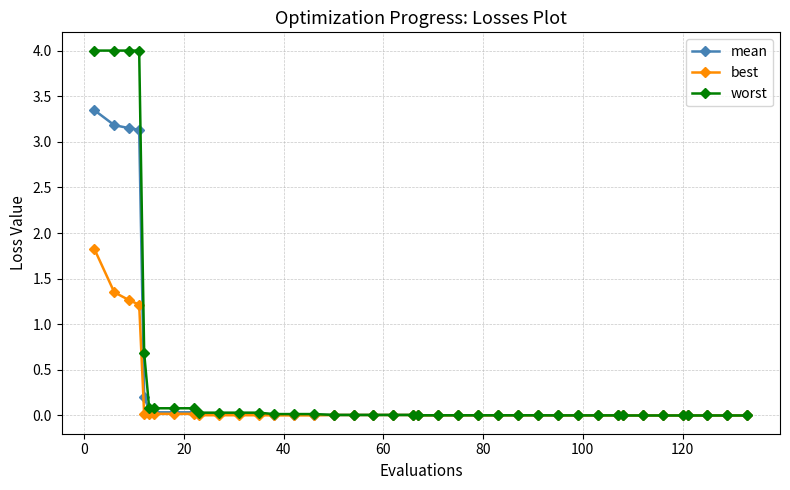

Which series has the widest spread of values?

worst